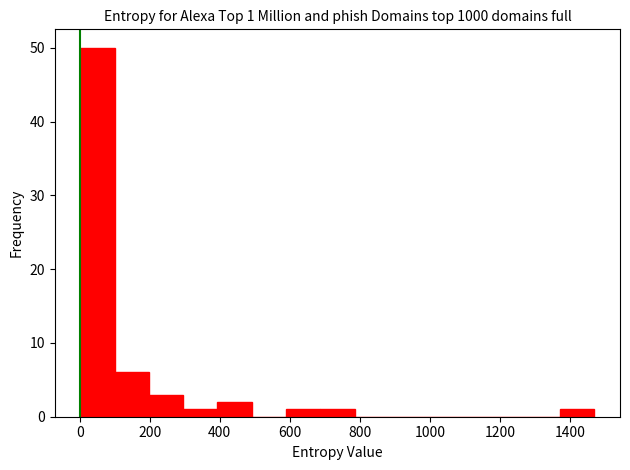

Over which range of the x-axis is the bar tallest?

0 to 100